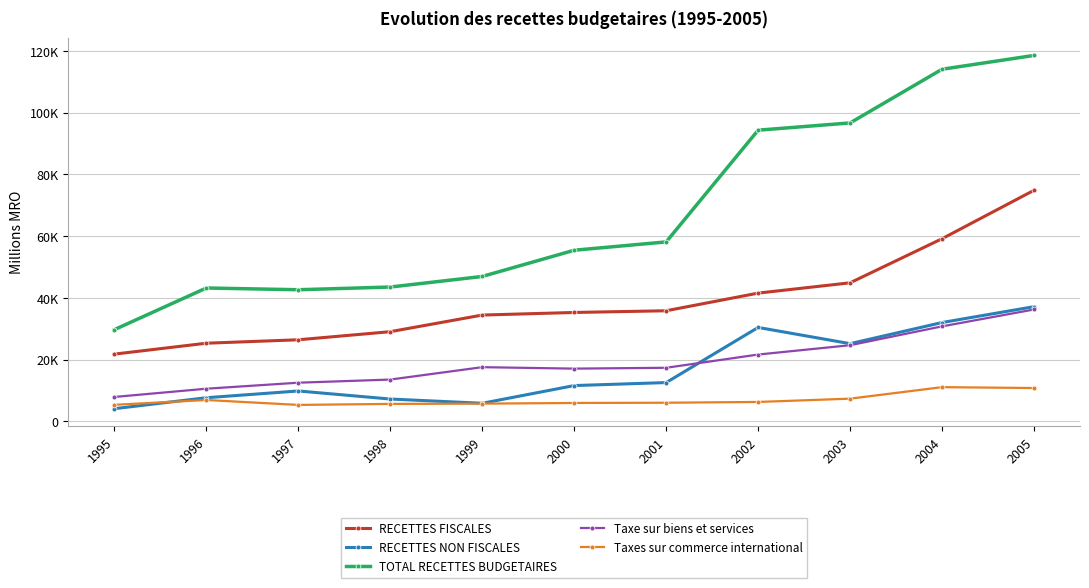

Does the chart have visible grid lines?

Yes